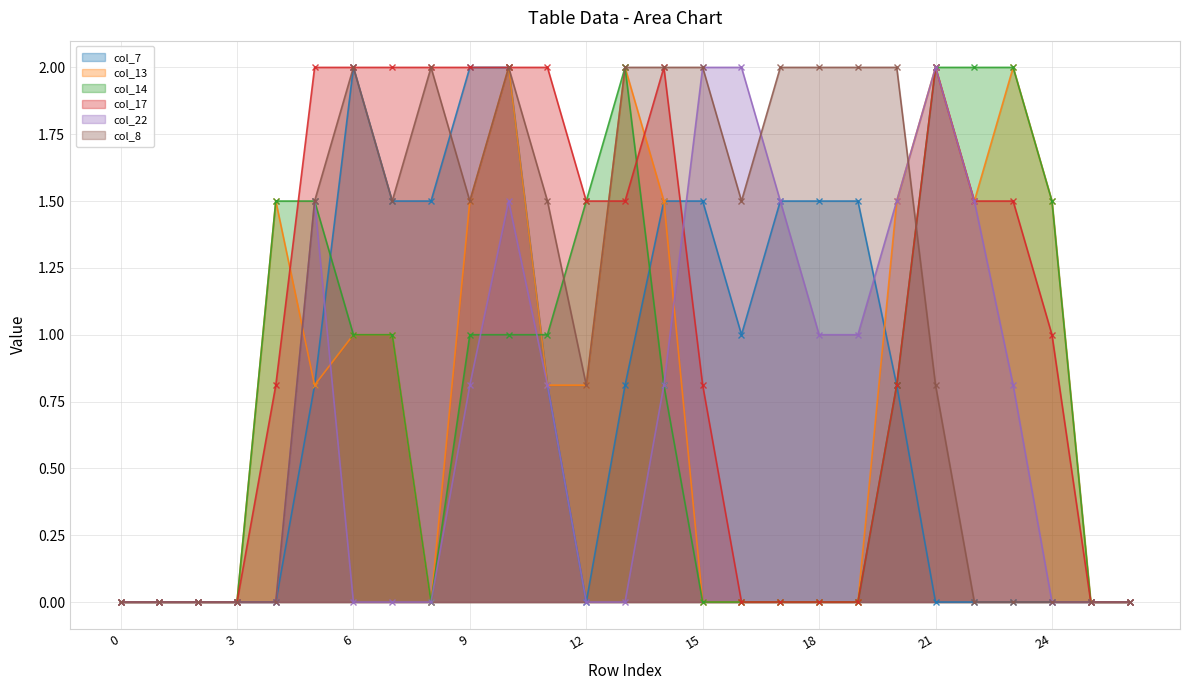

The col_17 series shows 0.3 at 24. True or false?

False